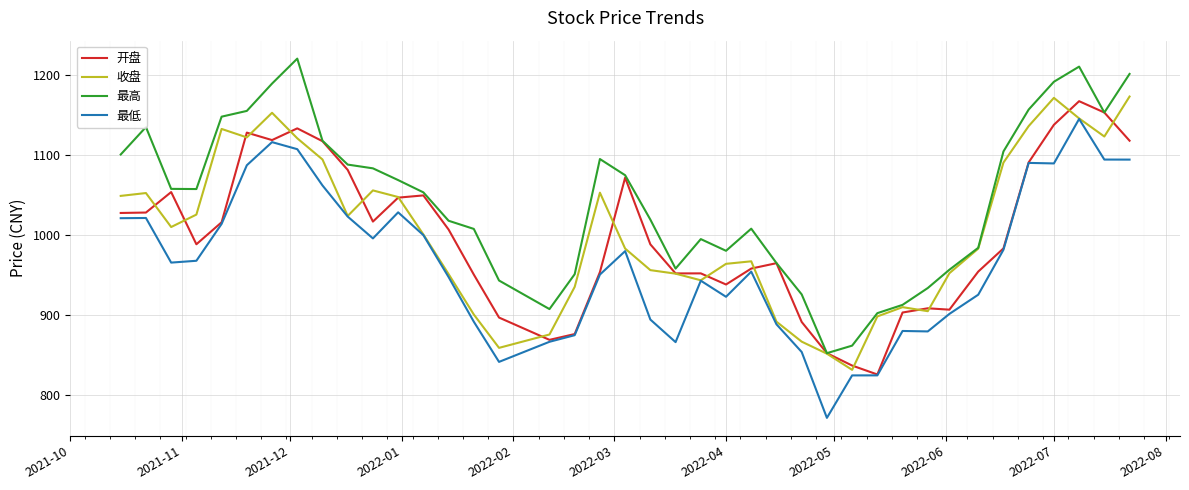

What is the average value of the 开盘 series?

998.4